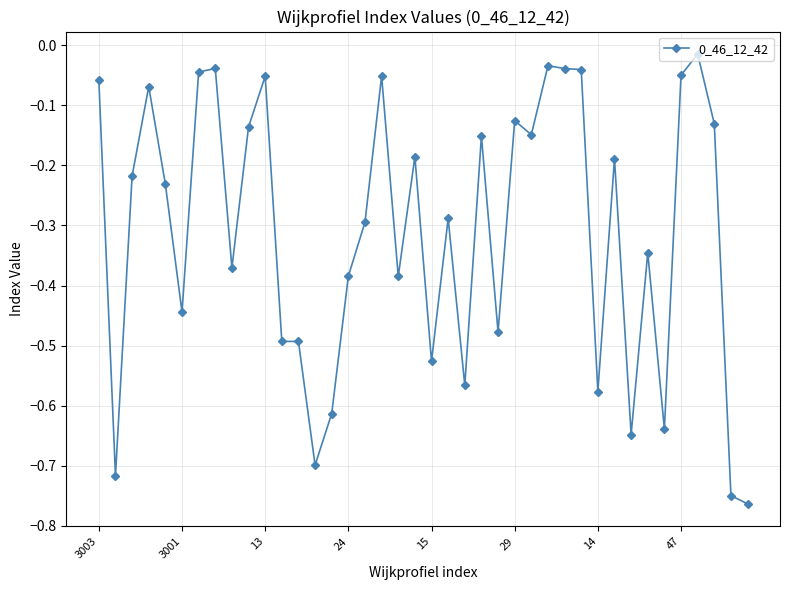

What is the sum of all values?

-12.5